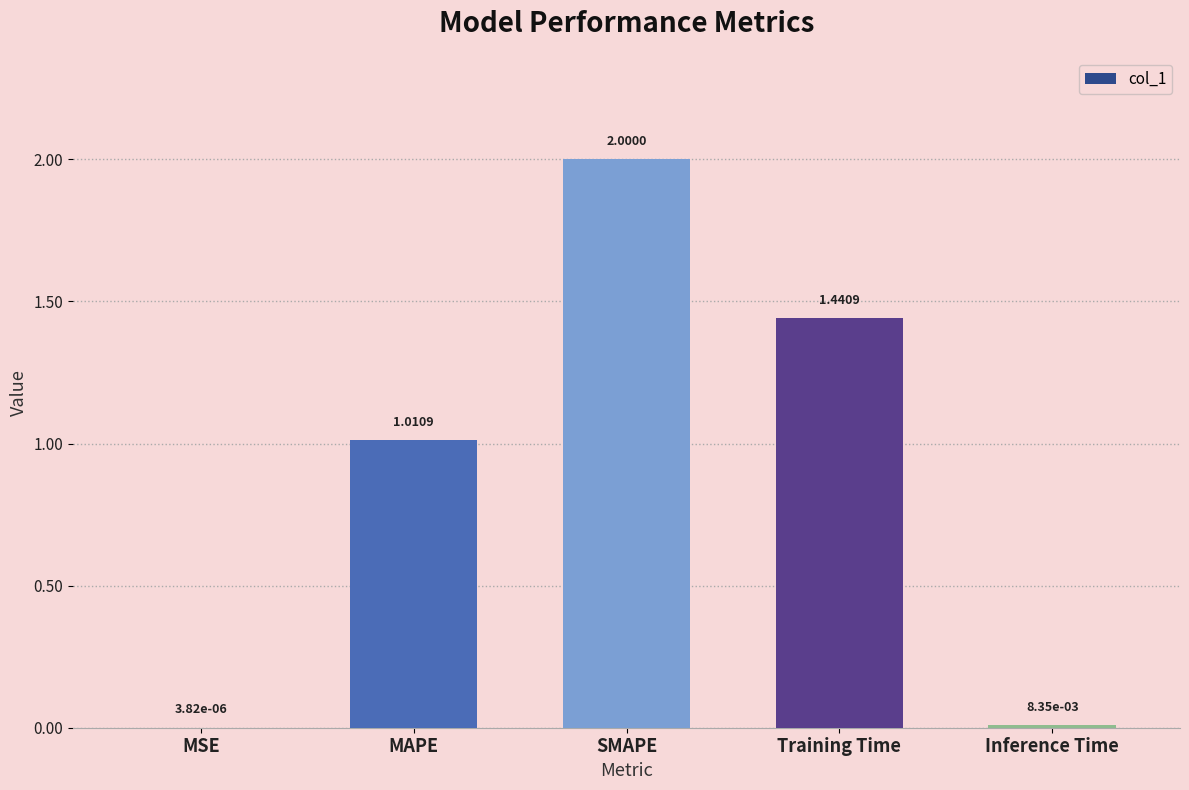

How many data points does each series have?

5